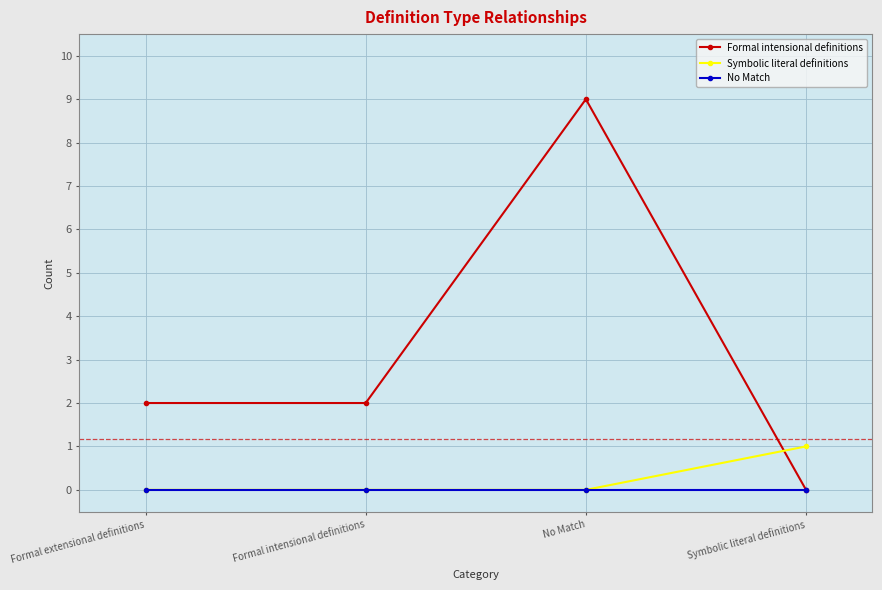

How many lines are shown in the chart?

3